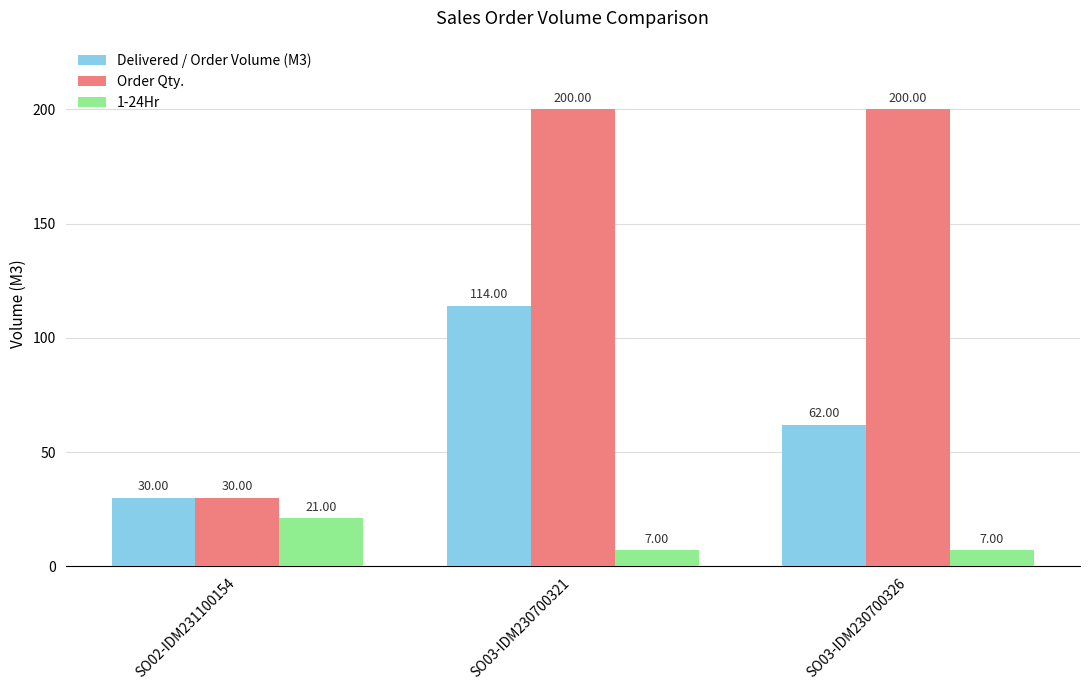

What are all the series names shown in the legend?

Delivered / Order Volume (M3), Order Qty., 1-24Hr